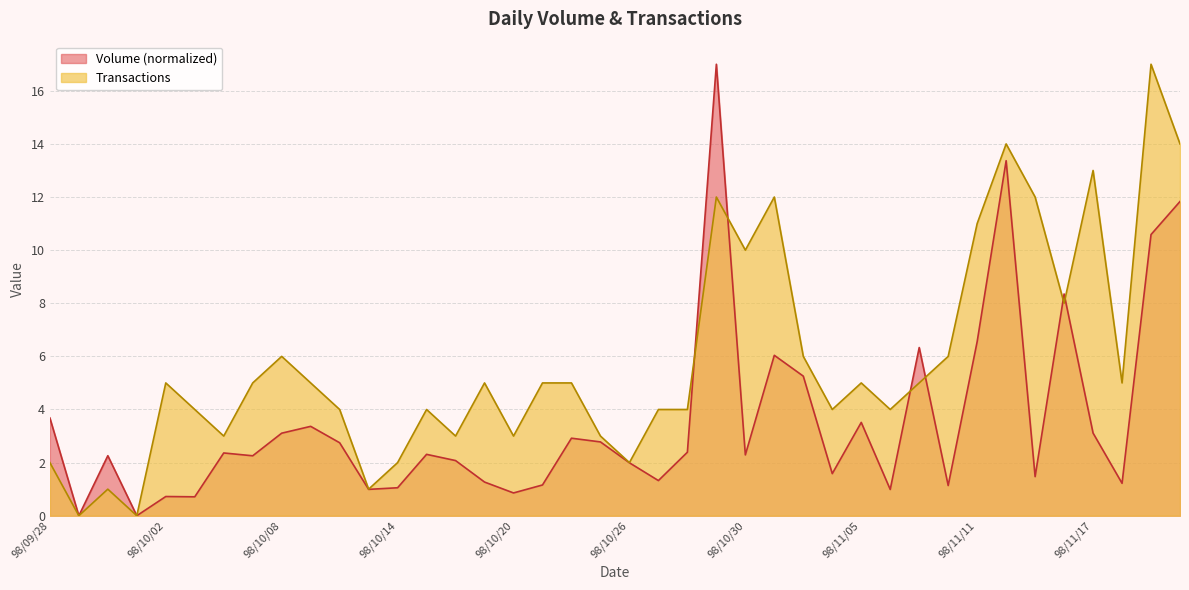

Is it true that Transactions equals 8.0 at 98/11/10?

False